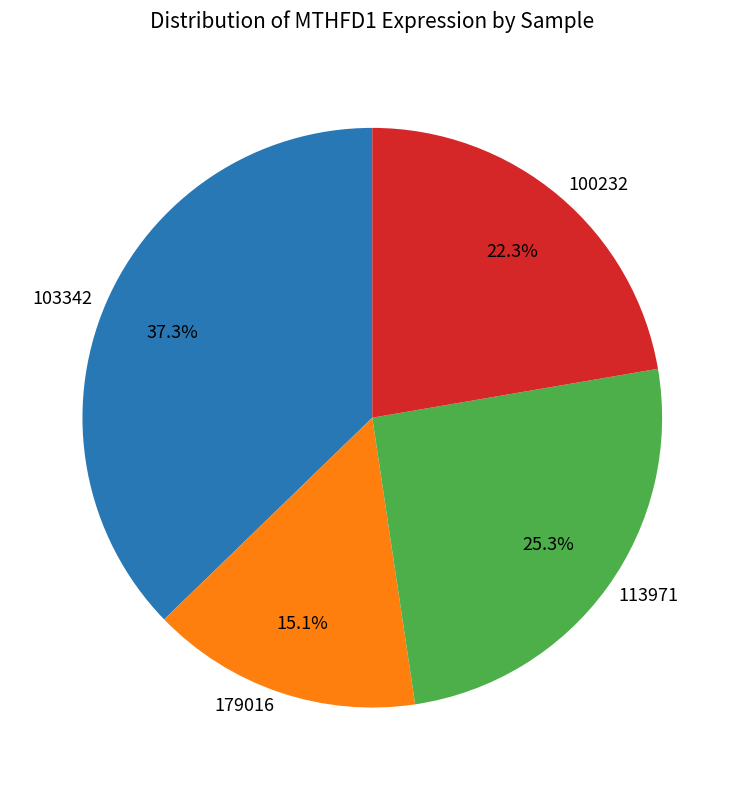

Which slice is the smallest?

179016